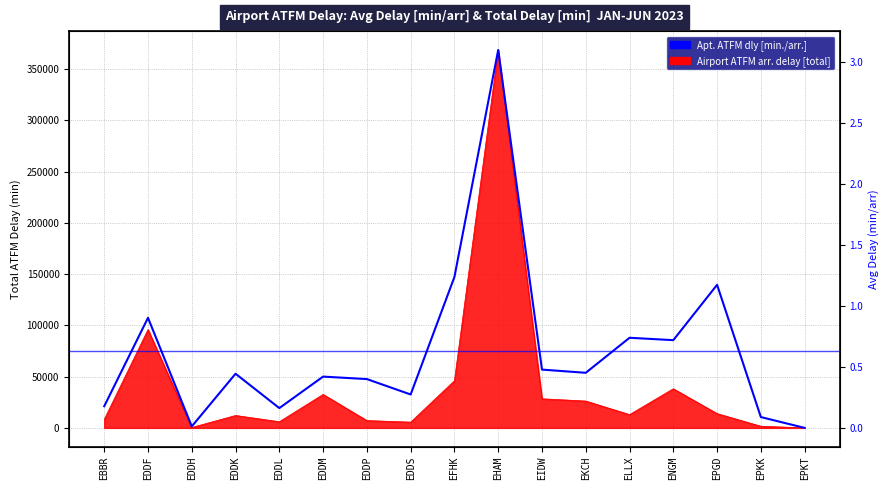

List the labels in order of value, smallest first.

EPKT, EDDH, EPKK, EDDL, EBBR, EDDS, EDDP, EDDM, EDDK, EKCH, EIDW, ENGM, ELLX, EDDF, EPGD, EFHK, EHAM